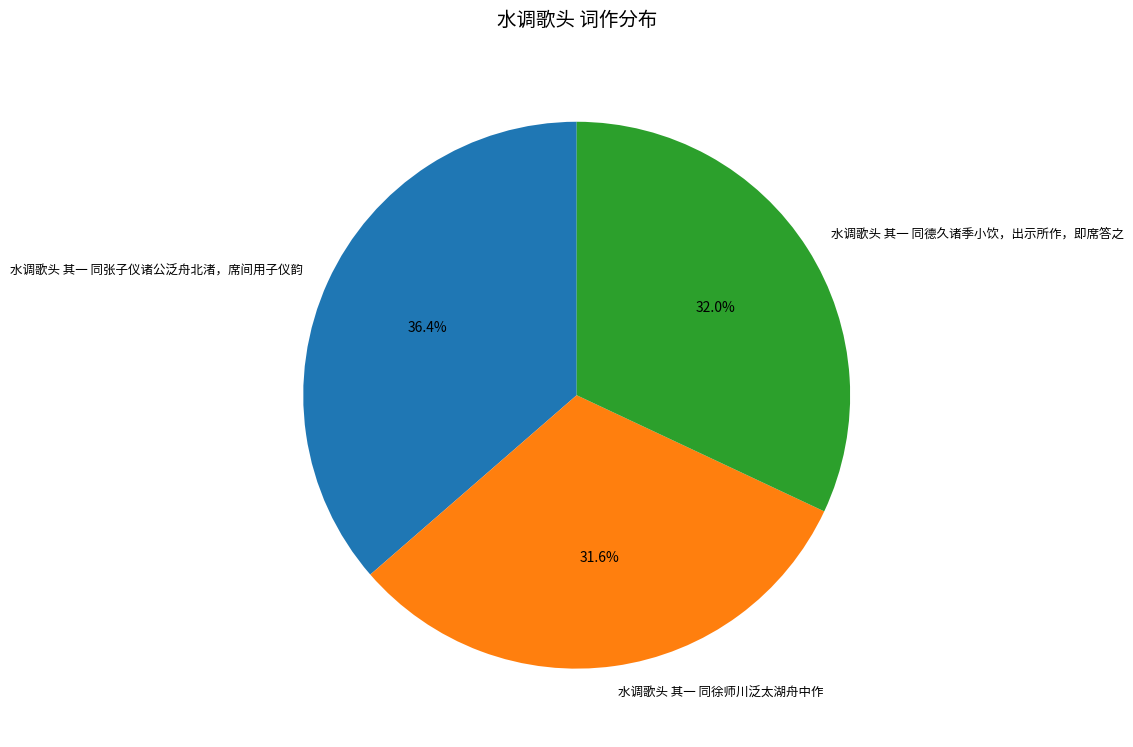

What percentage is the 水调歌头 其一 同德久诸季小饮，出示所作，即席答之 slice, to the nearest percent?

32%